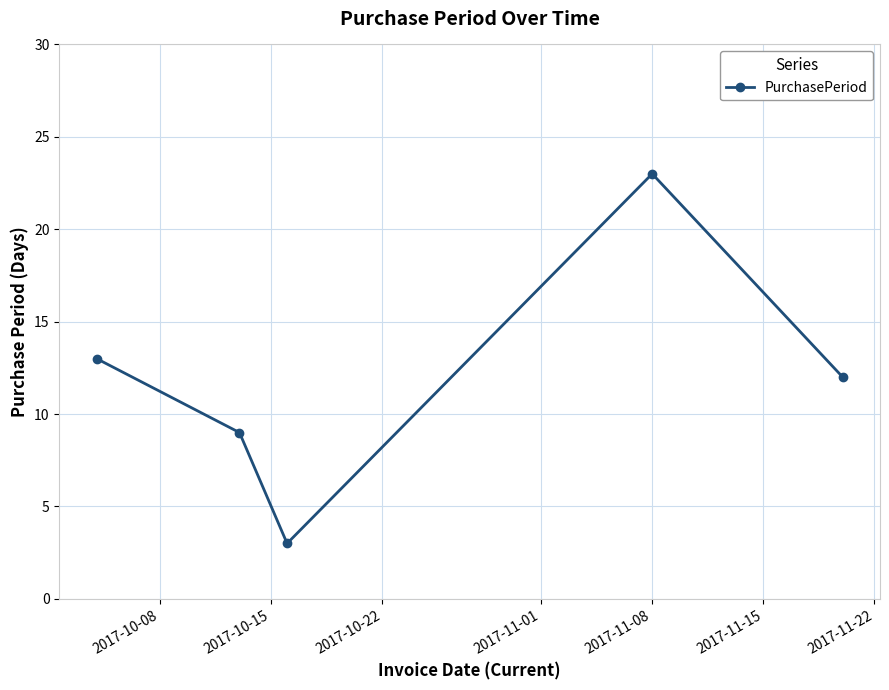

What is the average value?

12